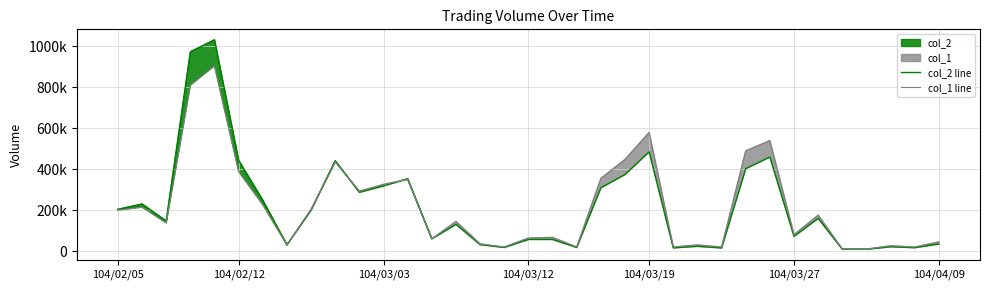

Reading left to right, list all the values displayed in this chart.

col_2 line: 204000	230050	147000	973570	1032620	443300	248370	30500	199700	441560	287190	318240	353500	60000	130550	31500	17600	56960	56950	17600	309110	374260	485140	15600	23400	15300	402970	459460	72040	159630	8900	8800	21060	16600	34650
col_1 line: 200000	215000	138000	811000	906000	389000	227000	30000	205000	436000	293000	326000	351000	60000	145000	35000	20000	64000	67000	20000	355000	448000	580000	20000	30000	20000	490000	540000	80000	176000	10000	10000	26000	20000	45000